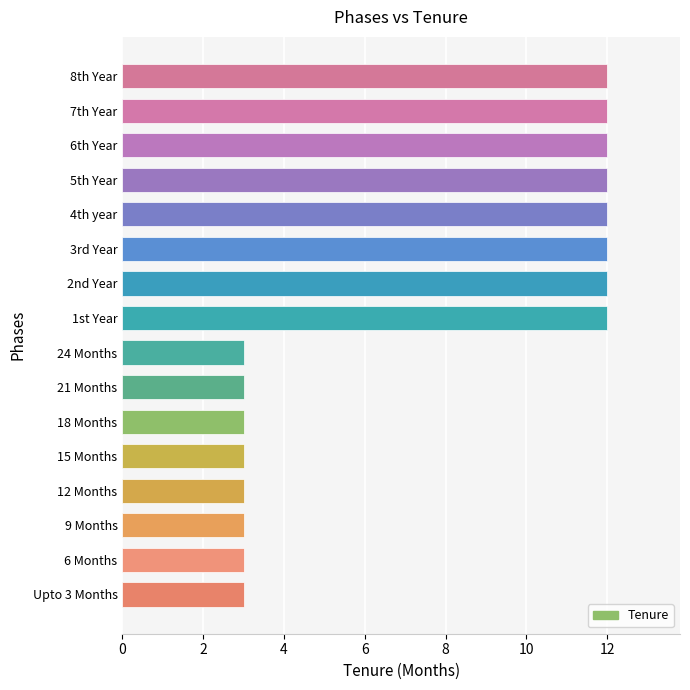

How many values are between 3 and 12?

16